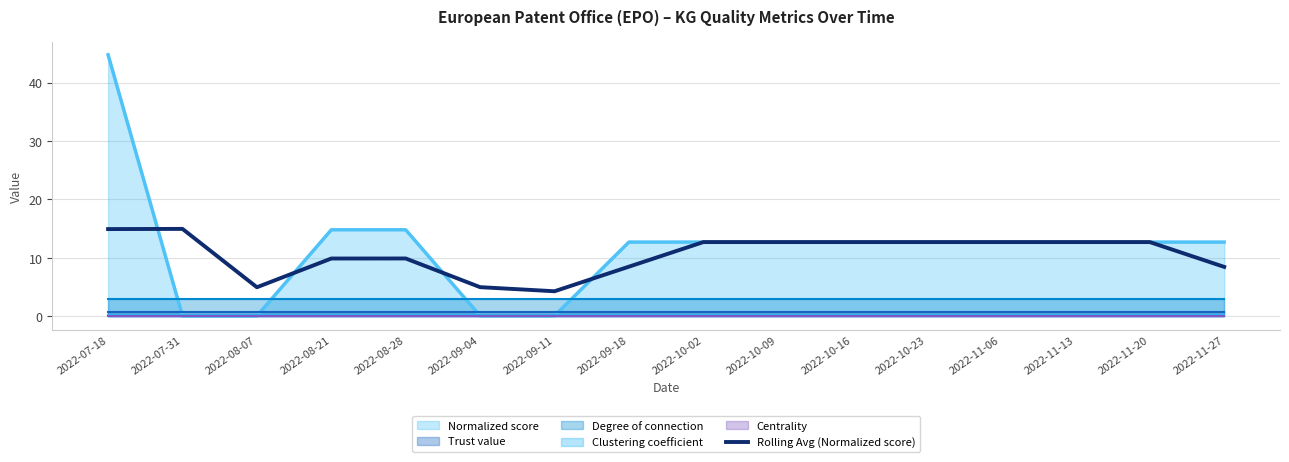

At which category does the data reach its first local peak?

2022-07-31